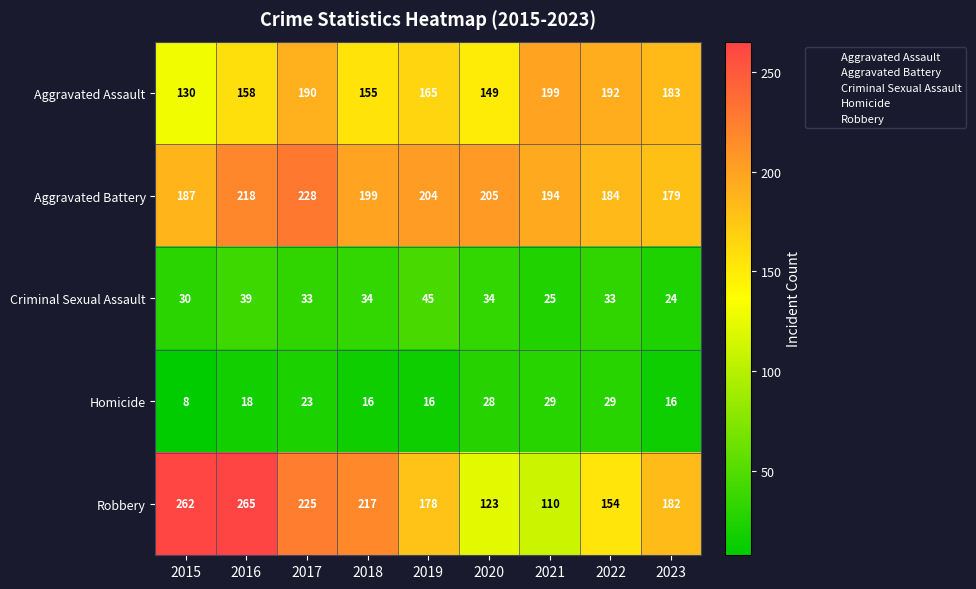

What is the highest value of the Aggravated Assault series?

199